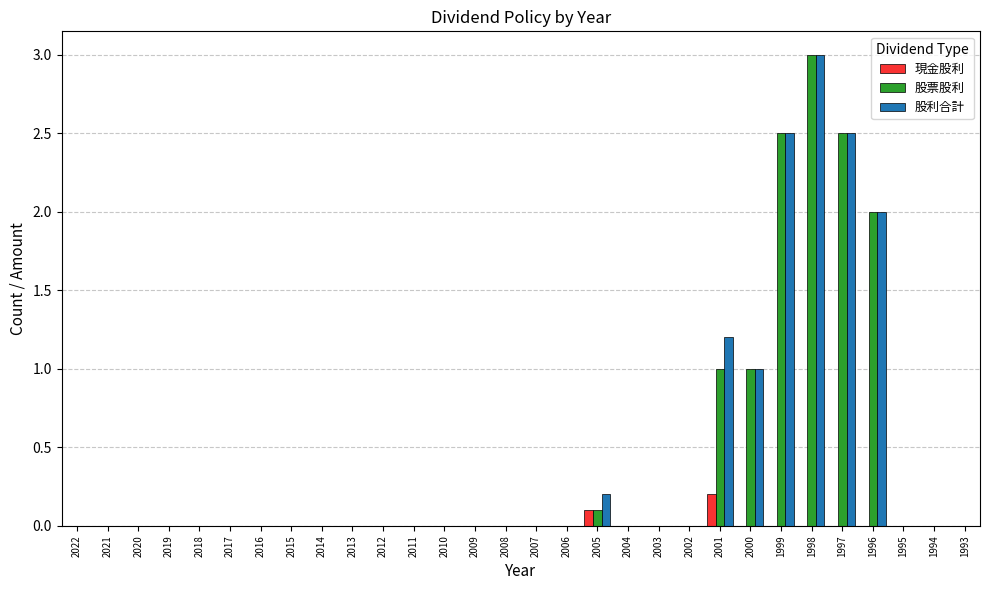

Which series changed the most between 2017 and 2001?

股利合計